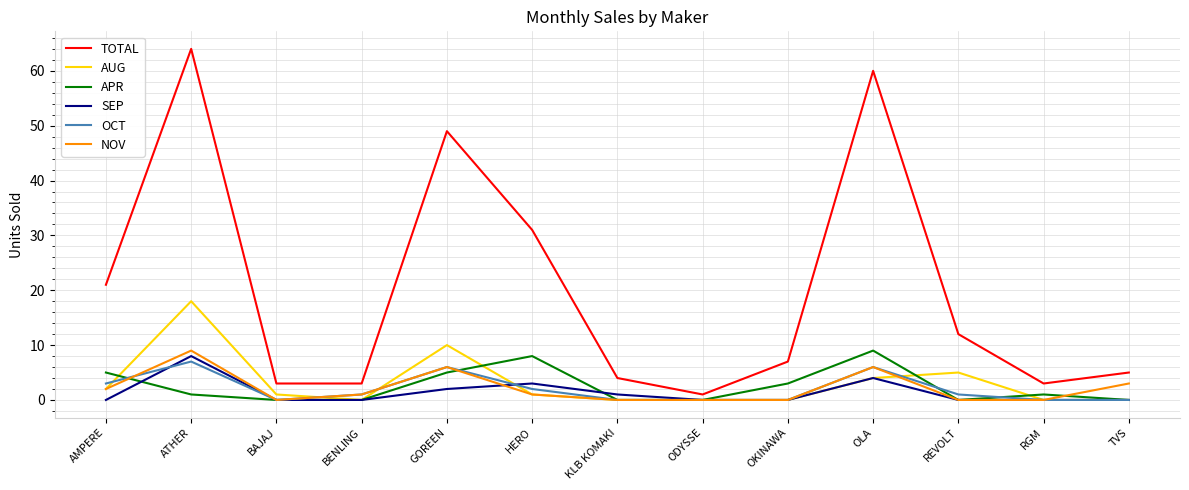

Read the APR value at RGM.

1